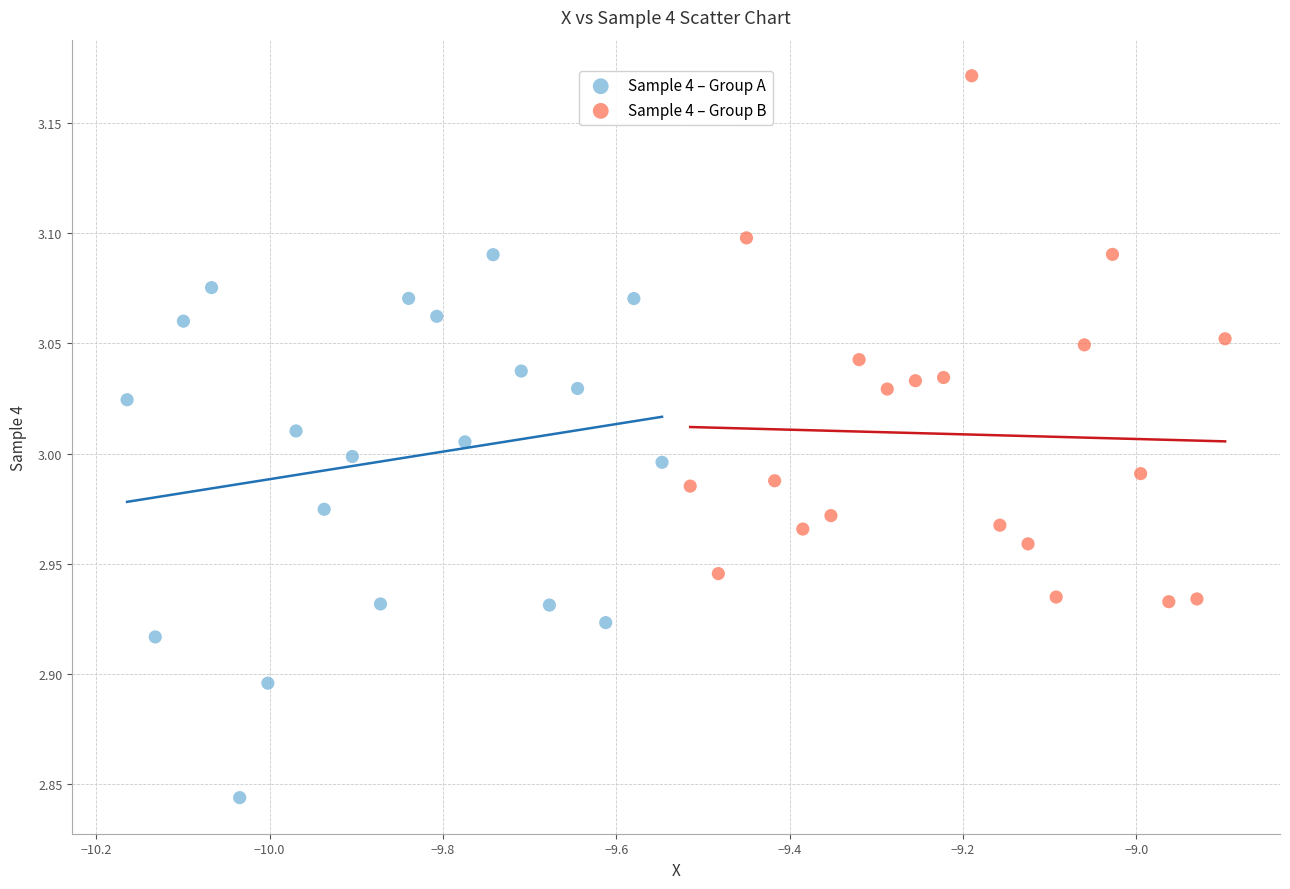

Which series reaches the maximum Y coordinate?

Sample 4 – Group B